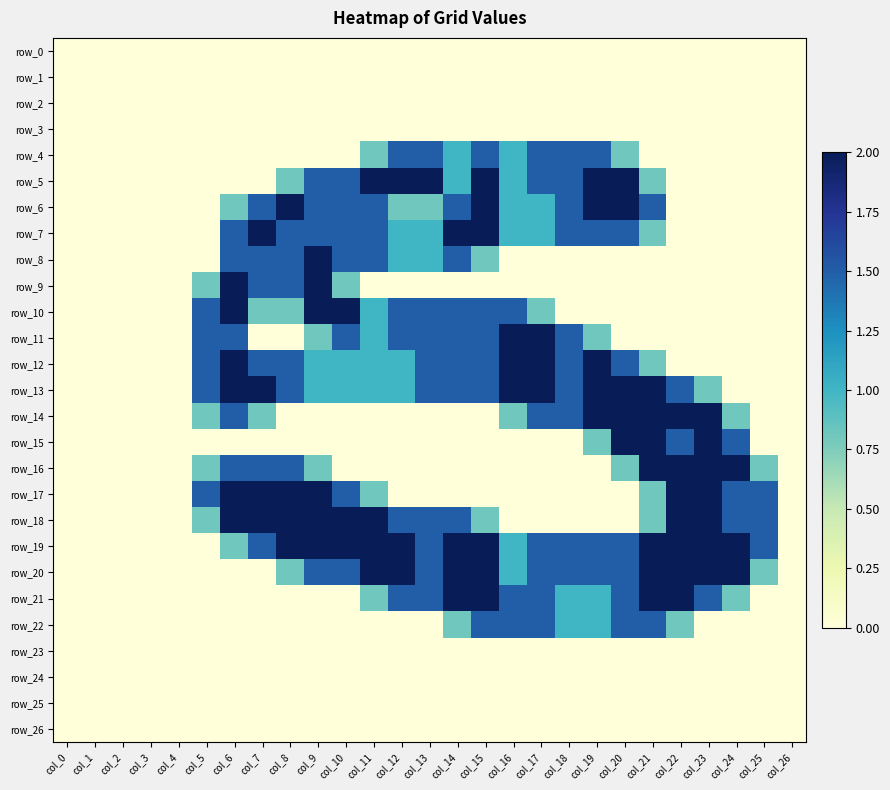

List the series in order of their peak value, highest first.

row_5, row_6, row_7, row_8, row_9, row_10, row_11, row_12, row_13, row_14, row_15, row_16, row_17, row_18, row_19, row_20, row_21, row_4, row_22, row_0, row_1, row_2, row_3, row_23, row_24, row_25, row_26